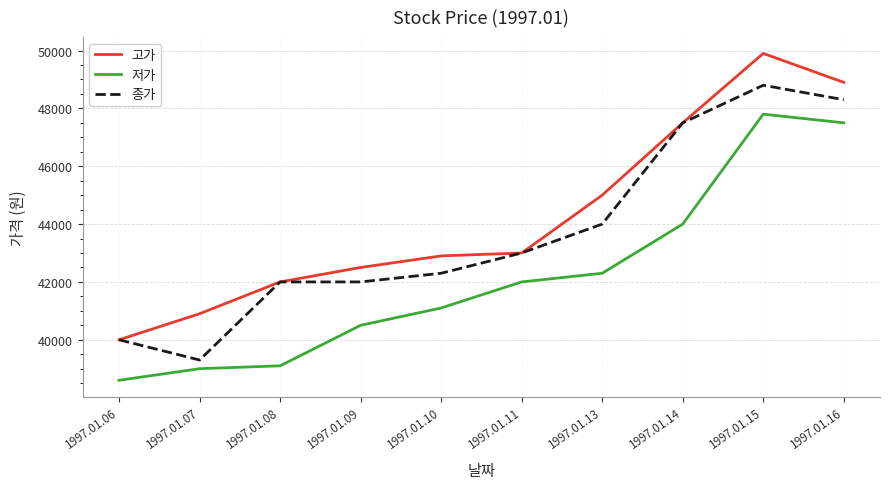

Which label corresponds to the smallest value in the chart?

1997.01.06